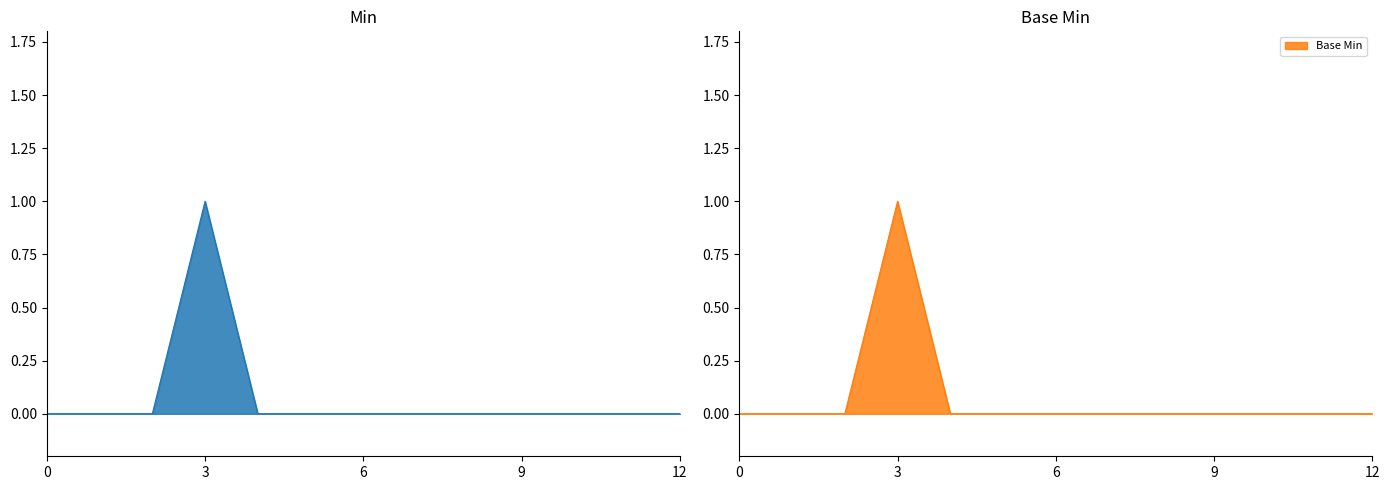

Which series has the largest total across all categories?

Min